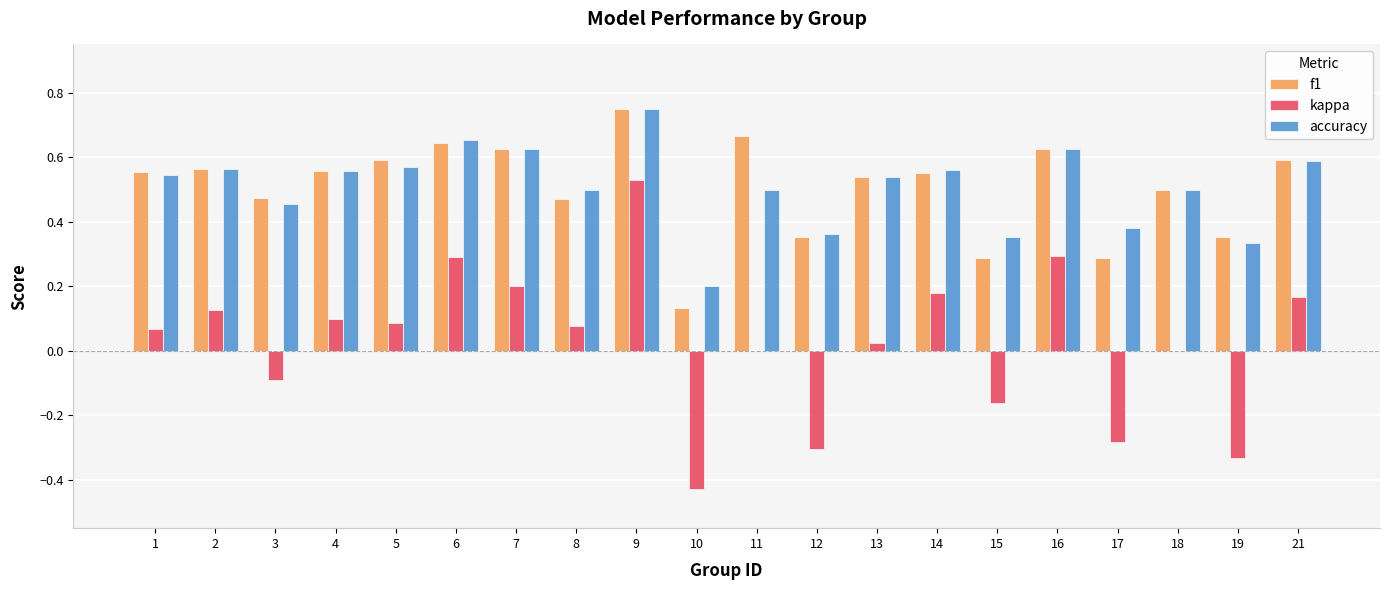

What is the sum of all accuracy values?

10.2